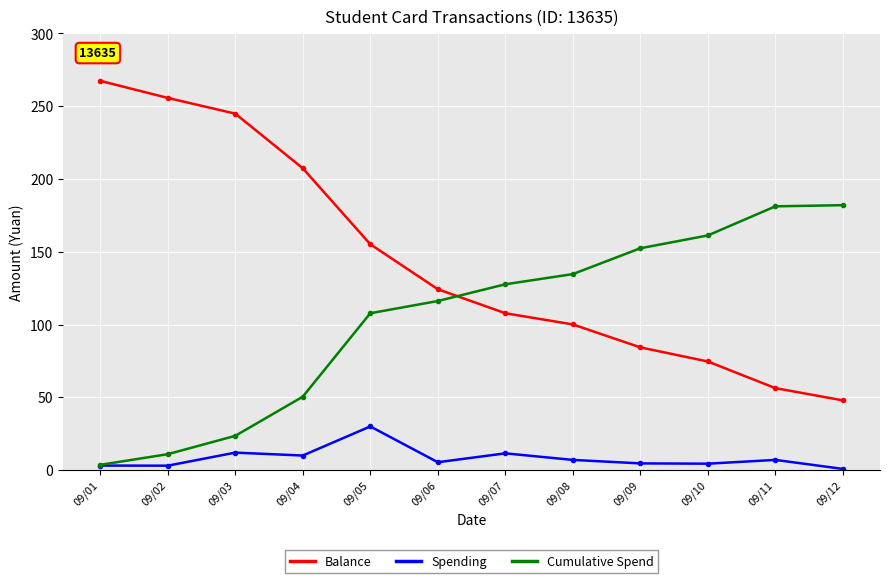

At which label is Cumulative Spend closest to 92?

09/05